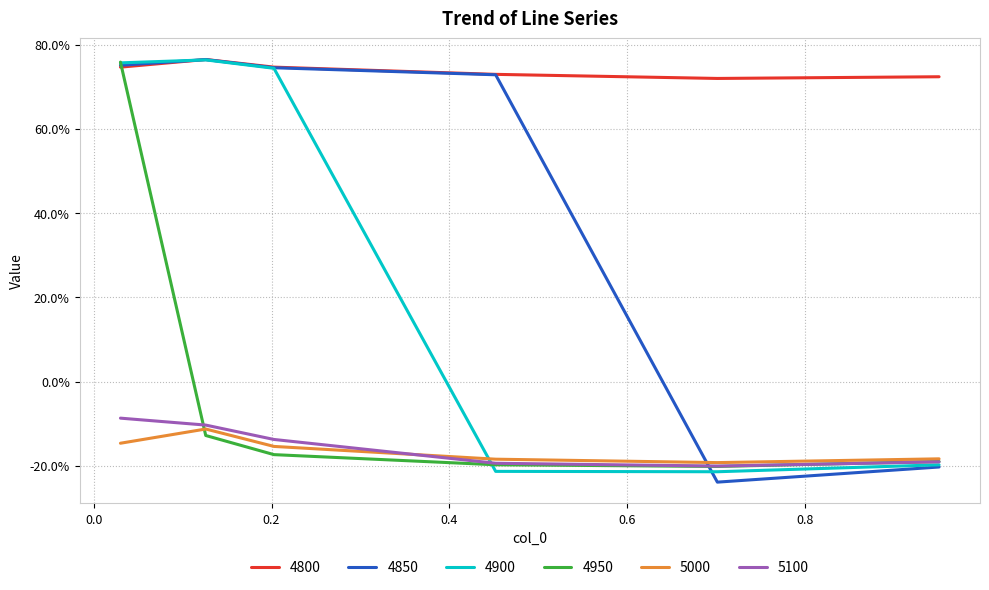

What are all the series names shown in the legend?

4800, 4850, 4900, 4950, 5000, 5100